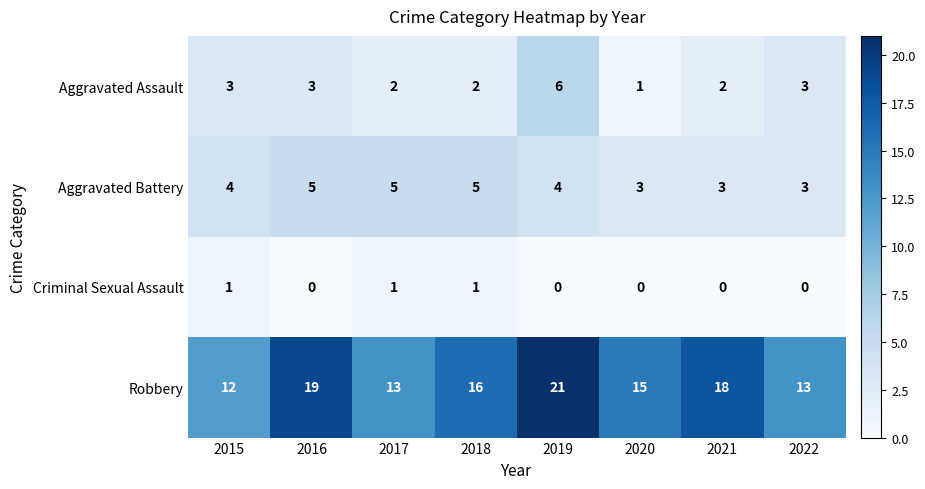

At how many categories does at least one series exceed 14?

5